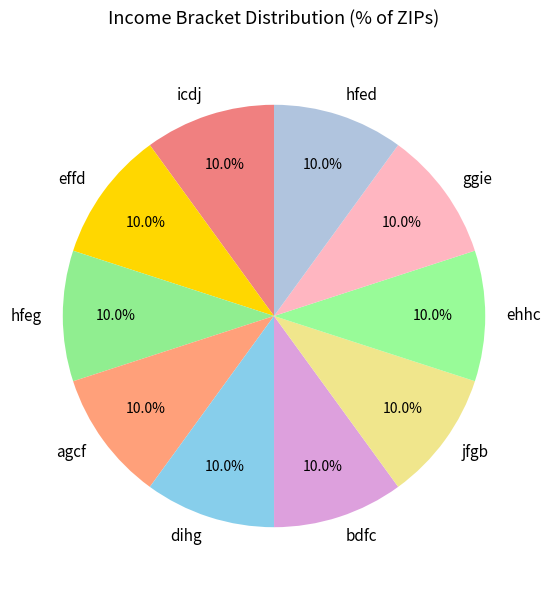

Does jfgb represent more than half of the total?

No